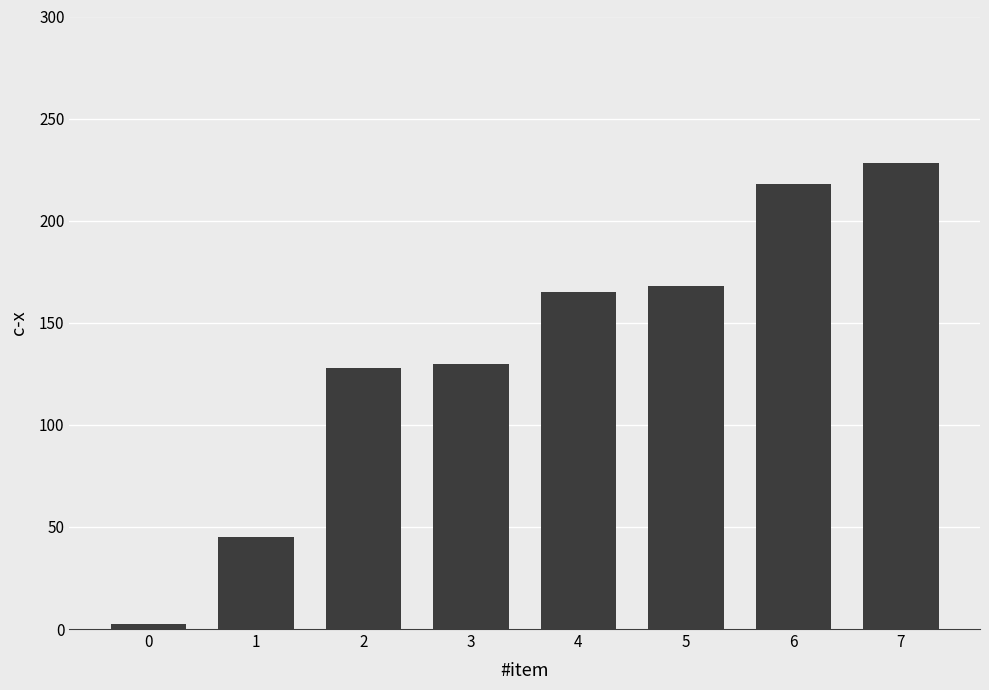

What is the approximate value at 0?

2.5